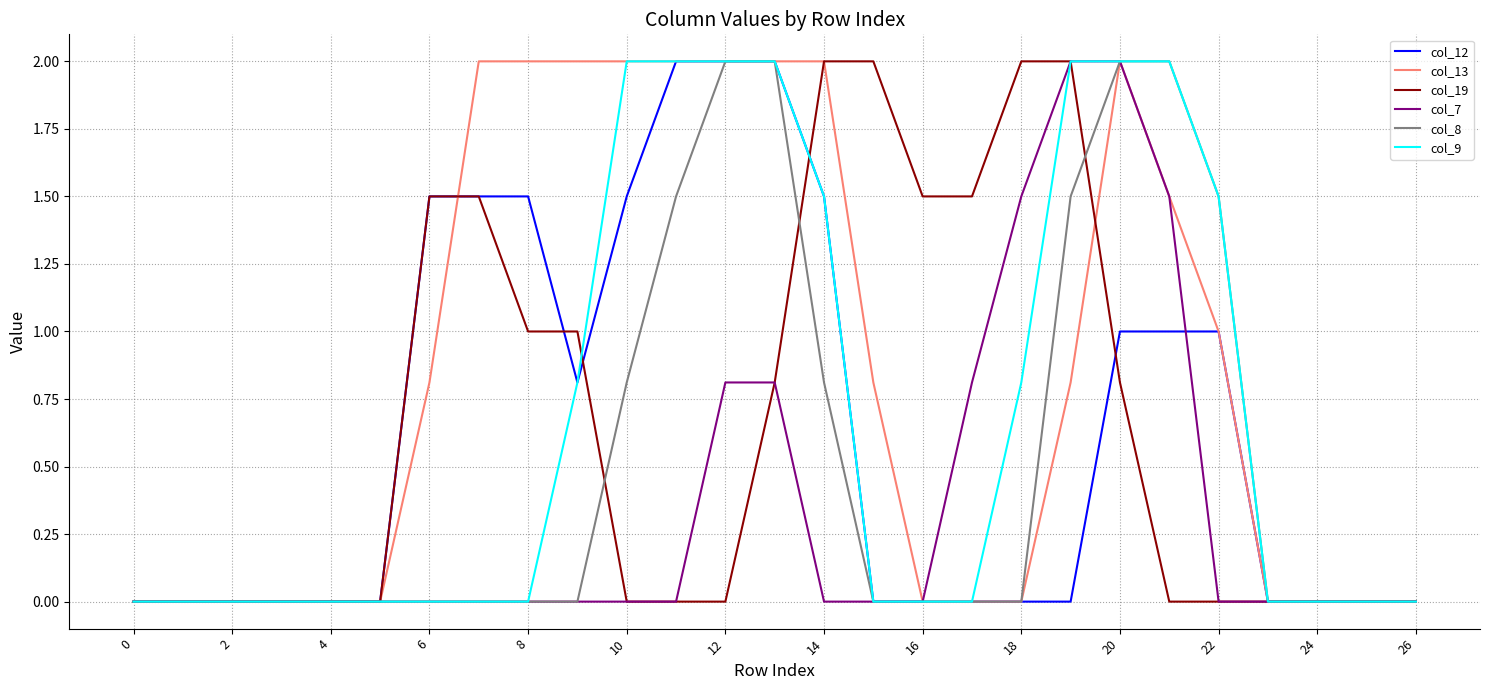

What is the maximum value for col_13?

2.0